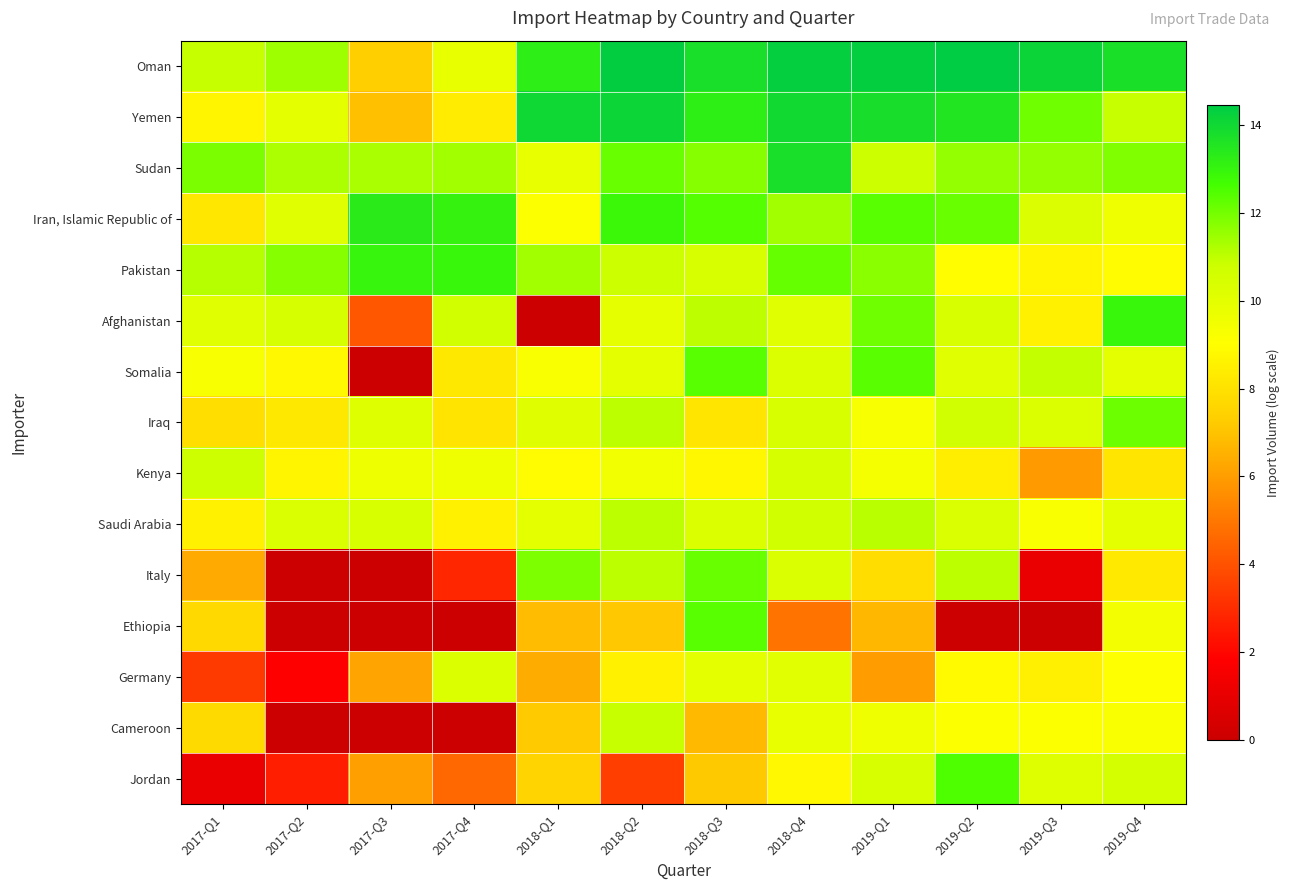

Reading right to left, what are all the values shown in this chart?

Oman: 2019-Q4=13.7	2019-Q3=14.1	2019-Q2=14.5	2019-Q1=14.4	2018-Q4=14.3	2018-Q3=13.8	2018-Q2=14.4	2018-Q1=13.2	2017-Q4=9.8	2017-Q3=7.4	2017-Q2=11.5	2017-Q1=10.9
Yemen: 2019-Q4=10.9	2019-Q3=12.0	2019-Q2=13.5	2019-Q1=13.8	2018-Q4=14.0	2018-Q3=13.2	2018-Q2=14.1	2018-Q1=14.0	2017-Q4=8.4	2017-Q3=6.9	2017-Q2=10.0	2017-Q1=8.7
Sudan: 2019-Q4=11.8	2019-Q3=11.6	2019-Q2=11.6	2019-Q1=10.8	2018-Q4=13.8	2018-Q3=11.8	2018-Q2=12.2	2018-Q1=9.9	2017-Q4=11.4	2017-Q3=11.3	2017-Q2=11.2	2017-Q1=11.9
Iran, Islamic Republic of: 2019-Q4=9.6	2019-Q3=10.3	2019-Q2=12.2	2019-Q1=12.4	2018-Q4=11.4	2018-Q3=12.4	2018-Q2=12.9	2018-Q1=9.1	2017-Q4=13.0	2017-Q3=13.3	2017-Q2=10.1	2017-Q1=8.2
Pakistan: 2019-Q4=8.9	2019-Q3=8.7	2019-Q2=9.0	2019-Q1=11.7	2018-Q4=12.2	2018-Q3=10.4	2018-Q2=10.8	2018-Q1=11.4	2017-Q4=12.9	2017-Q3=13.0	2017-Q2=11.8	2017-Q1=11.1
Afghanistan: 2019-Q4=12.9	2019-Q3=8.5	2019-Q2=10.4	2019-Q1=12.0	2018-Q4=10.1	2018-Q3=11.0	2018-Q2=9.9	2018-Q1=0.0	2017-Q4=10.6	2017-Q3=4.1	2017-Q2=10.5	2017-Q1=10.1
Somalia: 2019-Q4=10.0	2019-Q3=10.9	2019-Q2=10.1	2019-Q1=12.4	2018-Q4=10.3	2018-Q3=12.4	2018-Q2=10.0	2018-Q1=9.2	2017-Q4=8.2	2017-Q3=0.0	2017-Q2=8.8	2017-Q1=9.3
Iraq: 2019-Q4=12.1	2019-Q3=10.2	2019-Q2=10.7	2019-Q1=9.3	2018-Q4=10.4	2018-Q3=8.1	2018-Q2=11.1	2018-Q1=10.2	2017-Q4=8.1	2017-Q3=10.2	2017-Q2=8.2	2017-Q1=7.9
Kenya: 2019-Q4=8.1	2019-Q3=6.0	2019-Q2=8.5	2019-Q1=9.4	2018-Q4=10.5	2018-Q3=8.8	2018-Q2=9.5	2018-Q1=8.9	2017-Q4=9.6	2017-Q3=9.6	2017-Q2=8.7	2017-Q1=10.8
Saudi Arabia: 2019-Q4=10.0	2019-Q3=9.2	2019-Q2=10.4	2019-Q1=11.1	2018-Q4=10.7	2018-Q3=10.3	2018-Q2=11.1	2018-Q1=10.0	2017-Q4=8.6	2017-Q3=10.4	2017-Q2=10.4	2017-Q1=8.6
Italy: 2019-Q4=8.3	2019-Q3=1.1	2019-Q2=11.1	2019-Q1=7.8	2018-Q4=10.3	2018-Q3=12.2	2018-Q2=11.1	2018-Q1=11.9	2017-Q4=2.8	2017-Q3=0.0	2017-Q2=0.0	2017-Q1=6.3
Ethiopia: 2019-Q4=9.4	2019-Q3=0.0	2019-Q2=0.0	2019-Q1=6.7	2018-Q4=4.9	2018-Q3=12.4	2018-Q2=7.1	2018-Q1=6.8	2017-Q4=0.0	2017-Q3=0.0	2017-Q2=0.0	2017-Q1=7.7
Germany: 2019-Q4=9.0	2019-Q3=8.5	2019-Q2=8.9	2019-Q1=6.0	2018-Q4=10.1	2018-Q3=10.0	2018-Q2=8.6	2018-Q1=6.4	2017-Q4=10.2	2017-Q3=6.2	2017-Q2=1.8	2017-Q1=3.4
Cameroon: 2019-Q4=9.2	2019-Q3=9.1	2019-Q2=9.2	2019-Q1=9.6	2018-Q4=9.8	2018-Q3=6.8	2018-Q2=10.9	2018-Q1=7.2	2017-Q4=0.0	2017-Q3=0.0	2017-Q2=0.0	2017-Q1=7.8
Jordan: 2019-Q4=10.6	2019-Q3=10.2	2019-Q2=12.5	2019-Q1=10.4	2018-Q4=8.8	2018-Q3=7.2	2018-Q2=3.5	2018-Q1=7.5	2017-Q4=4.6	2017-Q3=6.1	2017-Q2=2.6	2017-Q1=1.1